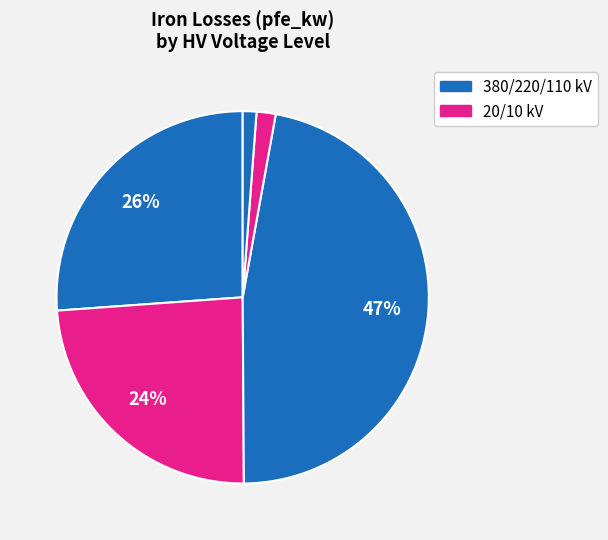

How many segments does this pie chart have?

5